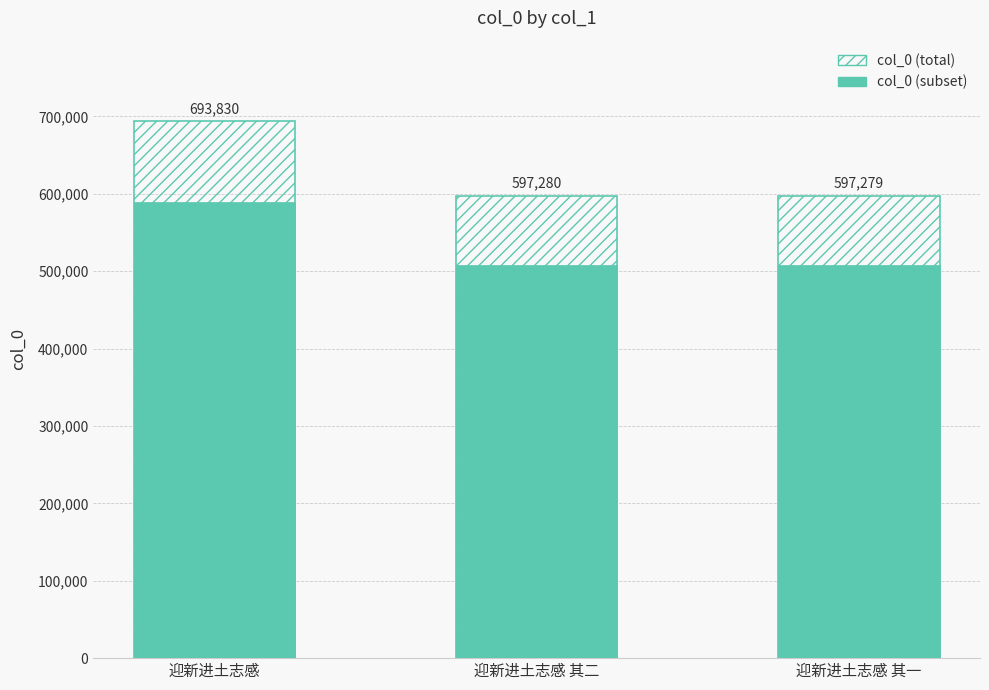

At how many categories does at least one series exceed 553719?

3